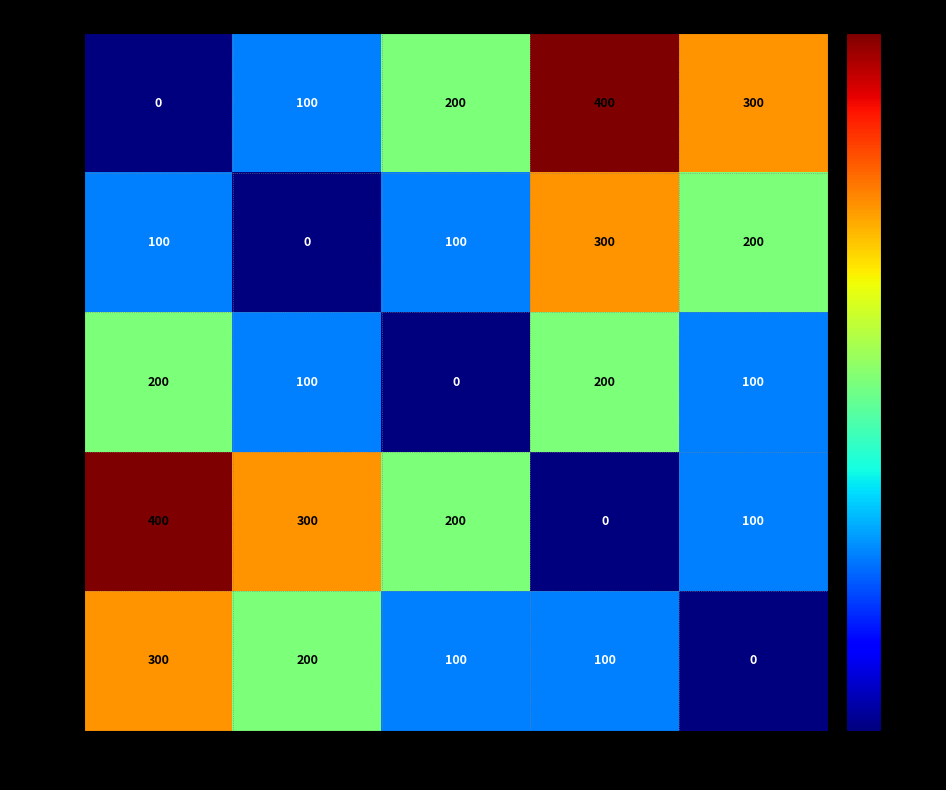

At how many categories does at least one series exceed 122?

5